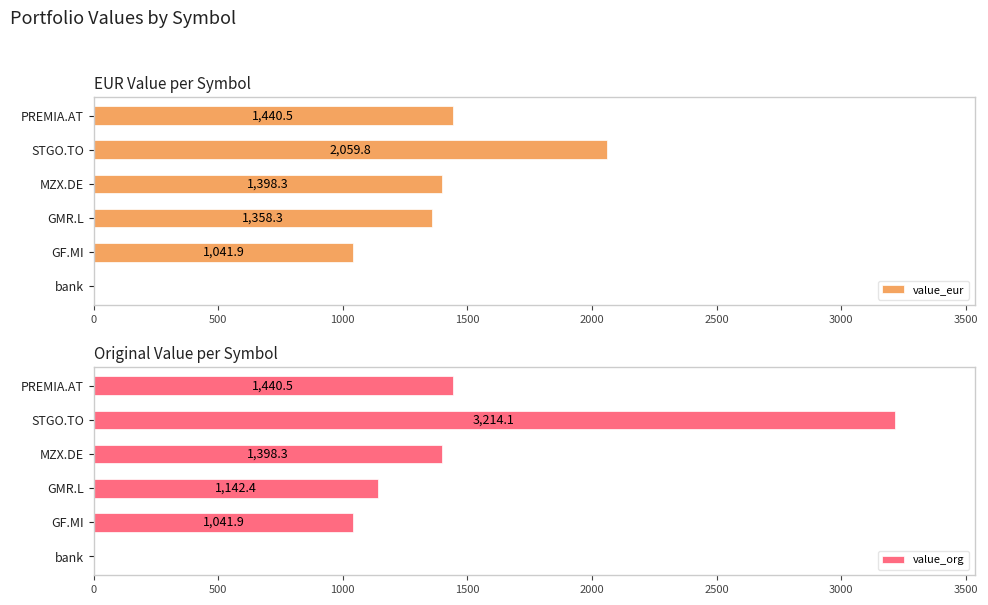

Is it true that value_eur equals 647.1 at MZX.DE?

False